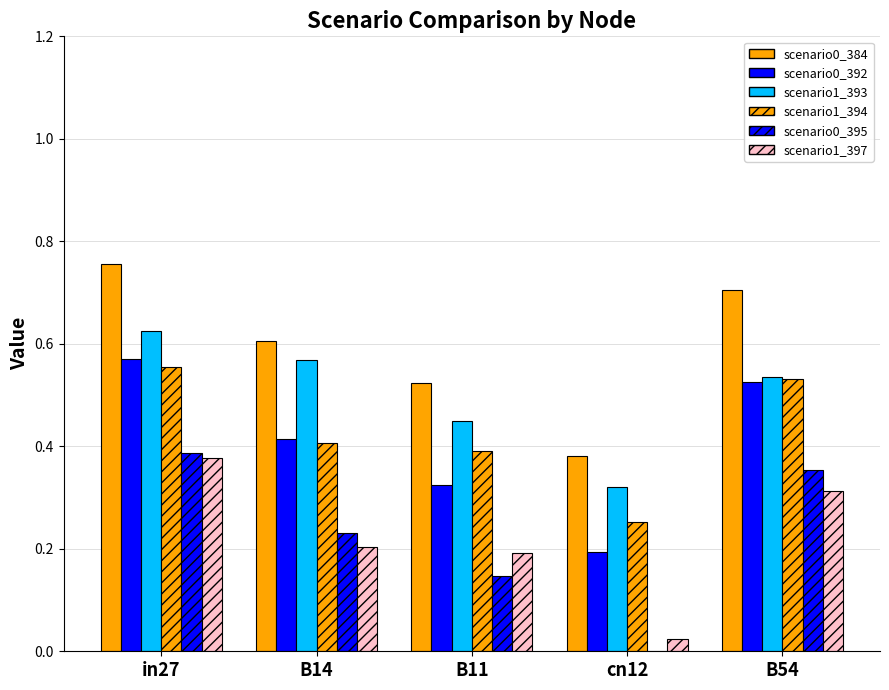

What is the label of the 3rd bar from the right?

B11